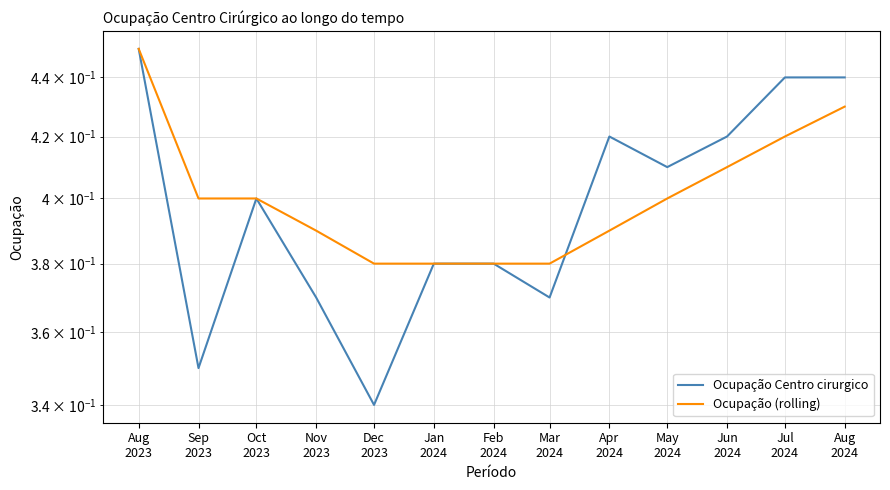

What are all the series names shown in the legend?

Ocupação Centro cirurgico, Ocupação (rolling)